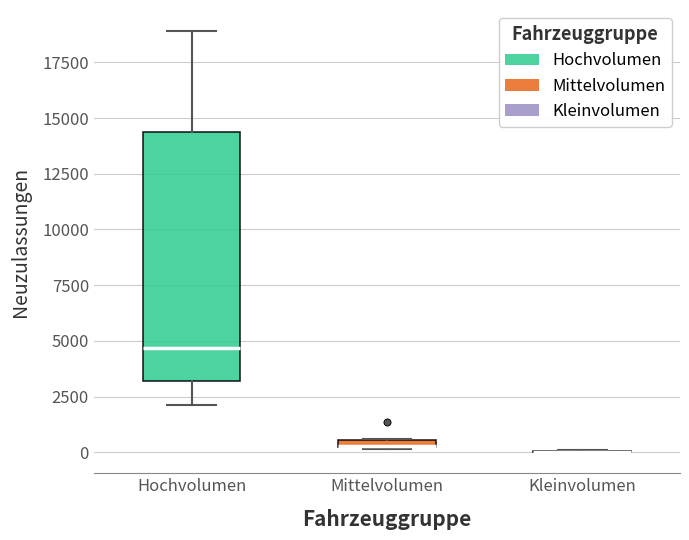

Where is the upper edge of the box for Mittelvolumen on the y-axis? The values are not printed on the chart, so give them approximately, as read against the axis.

500